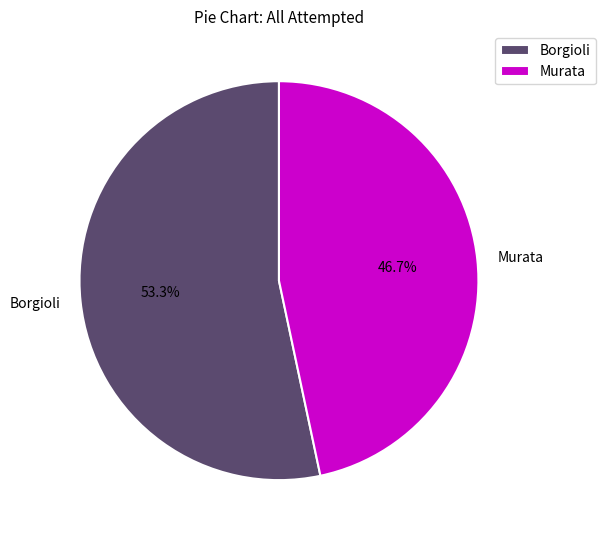

How many segments does this pie chart have?

2